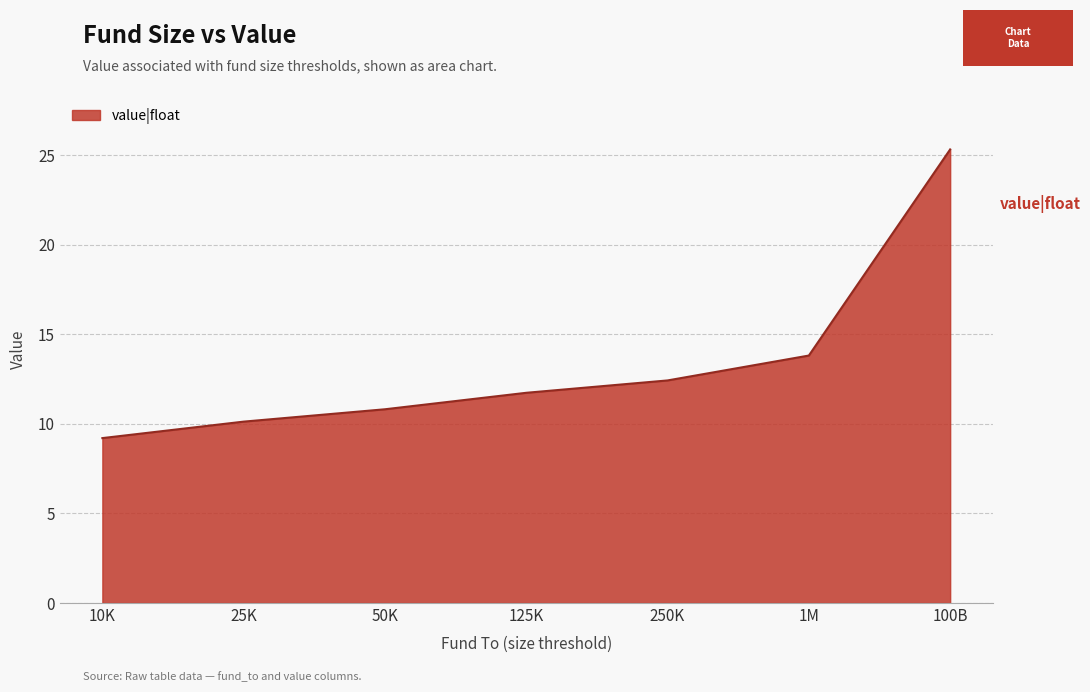

Rank the categories by value from highest to lowest.

100B, 1M, 250K, 125K, 50K, 25K, 10K